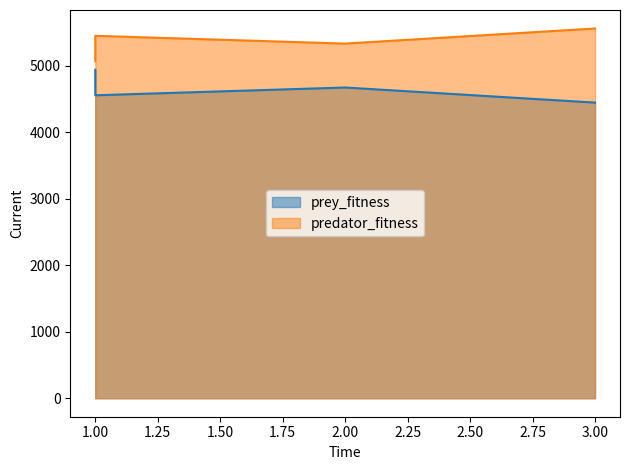

What is the sum of all predator_fitness values?

21398